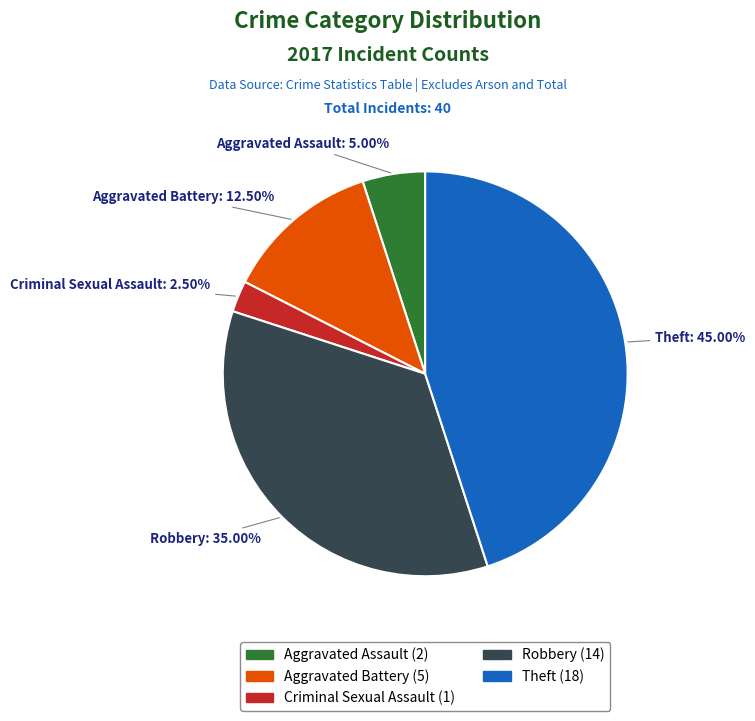

Combined, what portion of the pie is Theft and Criminal Sexual Assault?

47.5%